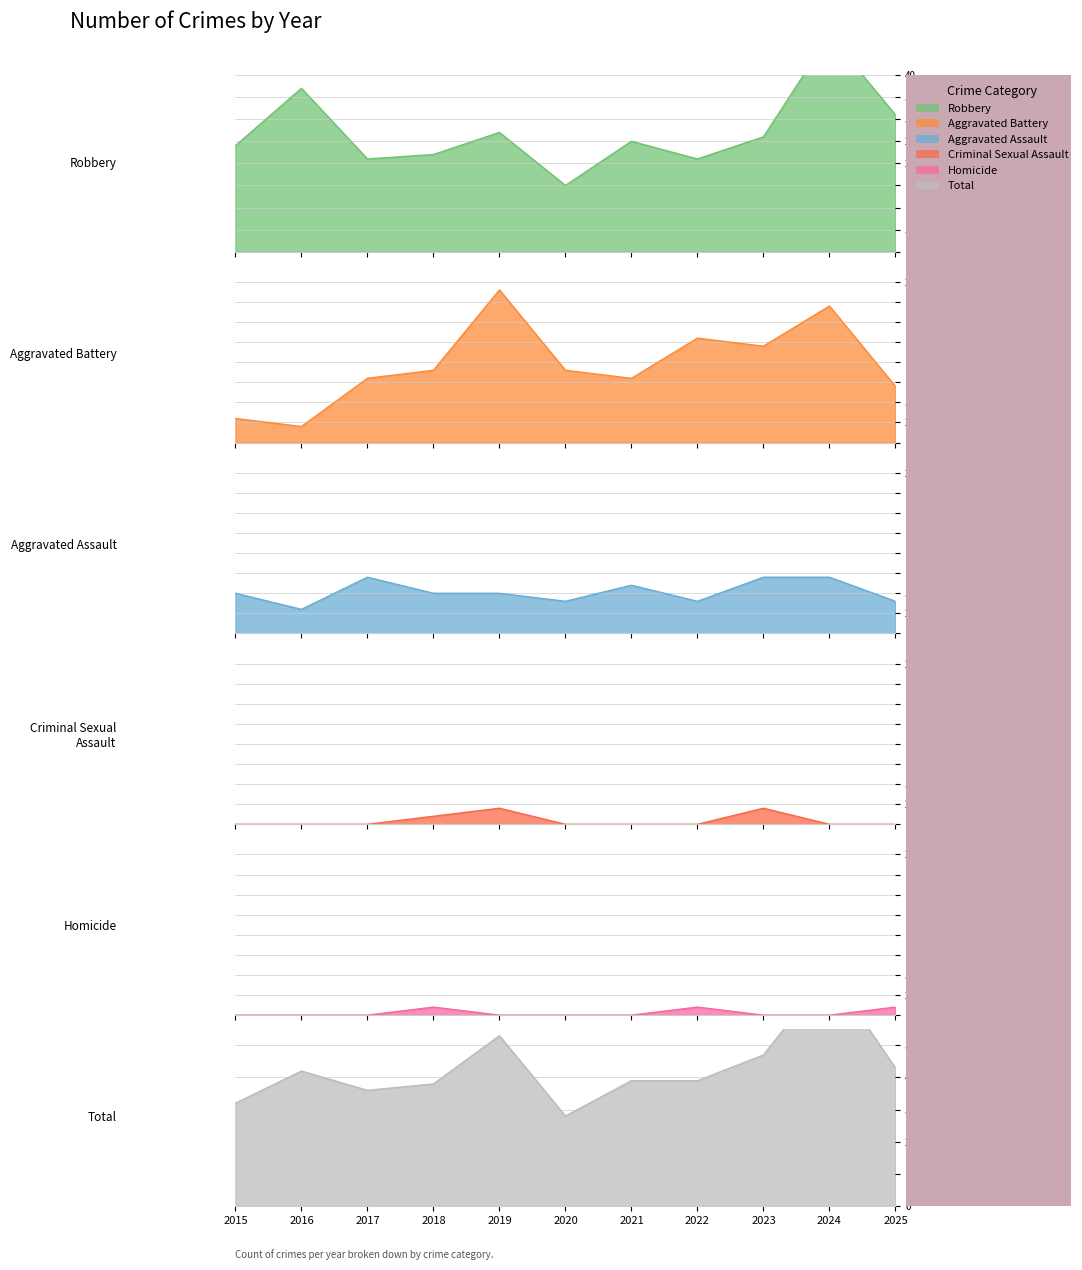

List the labels in order of Criminal Sexual Assault value, smallest first.

2015, 2016, 2017, 2020, 2021, 2022, 2024, 2025, 2018, 2019, 2023